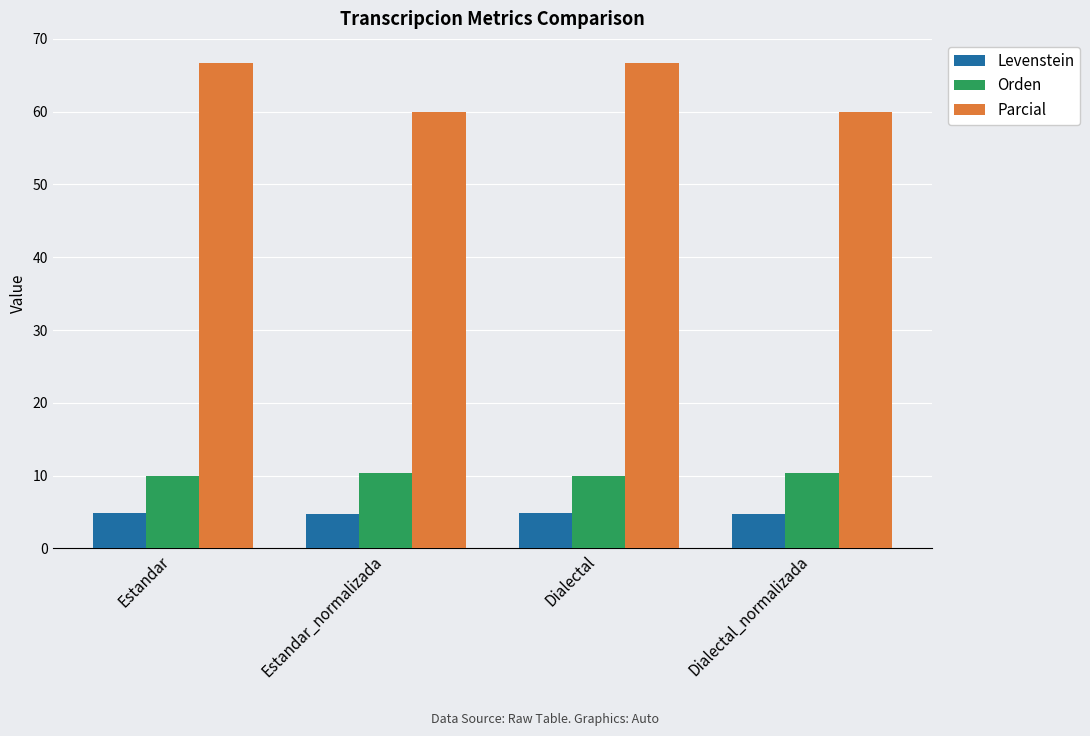

What is the label of the 2nd bar from the right?

Dialectal